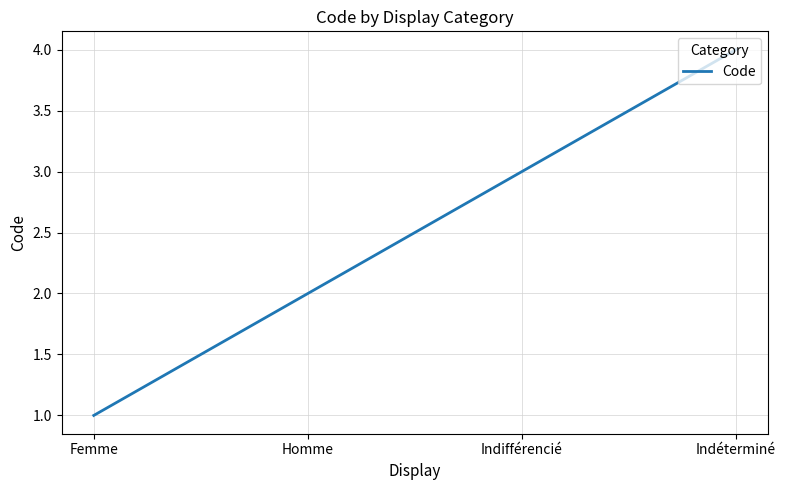

Is it true that the value at Homme is 3?

False